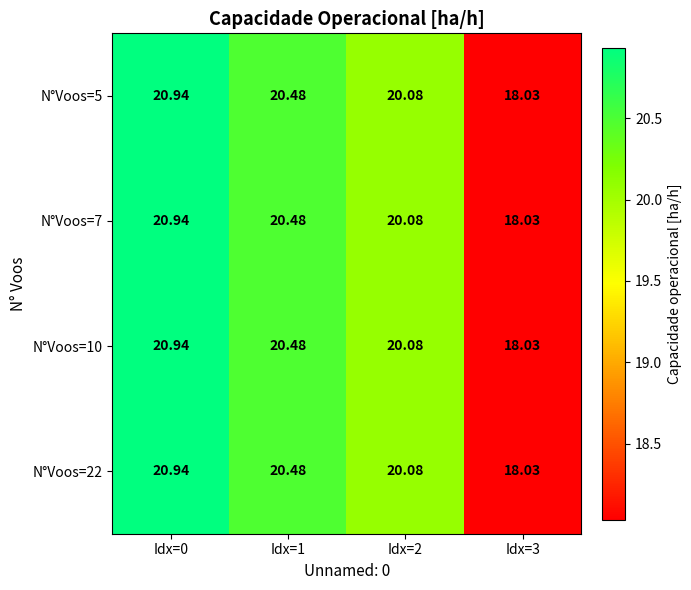

What is the total value across all series at Idx=0?

83.8